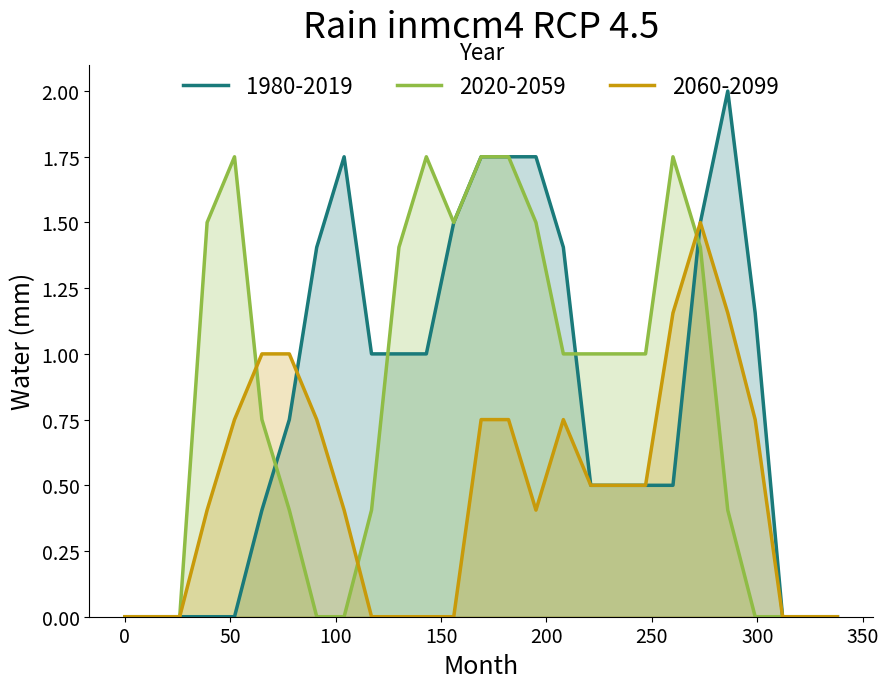

Which series has the largest range (max minus min)?

1980-2019